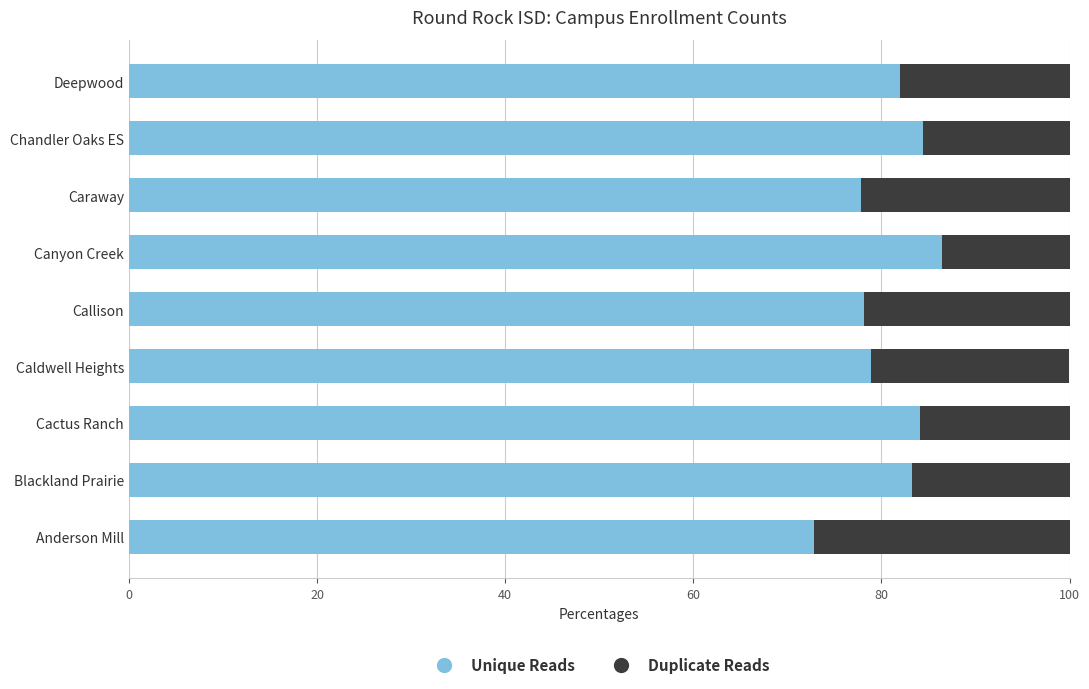

What are all the series names shown in the legend?

Unique Reads, Duplicate Reads